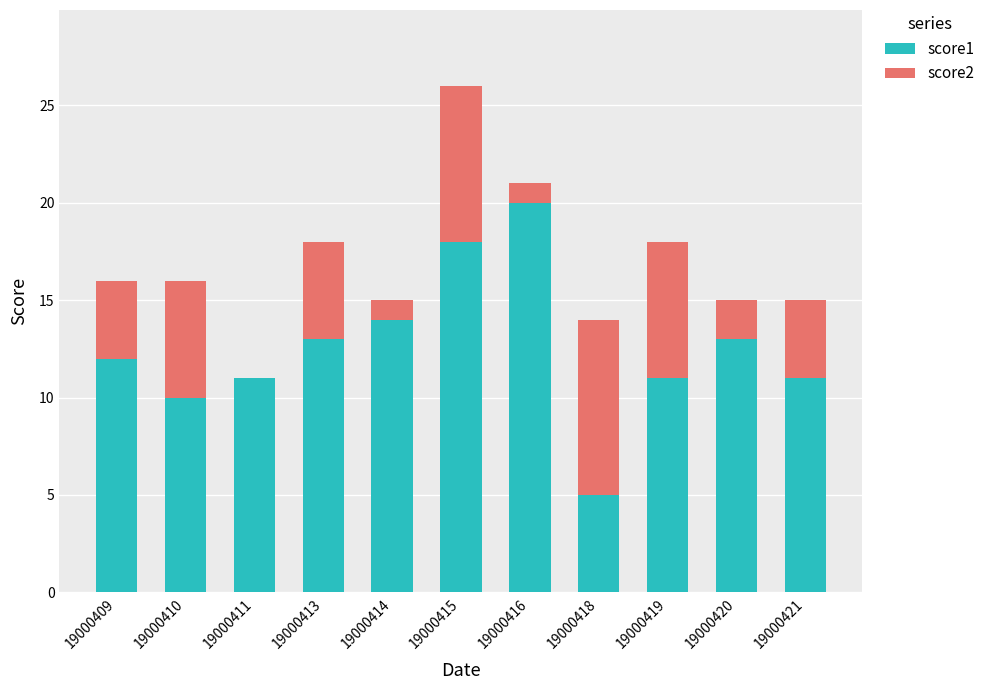

Is it true that score1 equals 3 at 19000418?

False